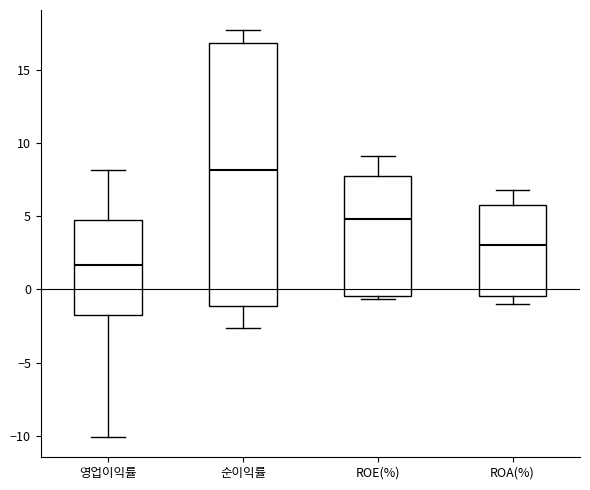

Which box is the tallest, from its lower edge to its upper edge?

순이익률